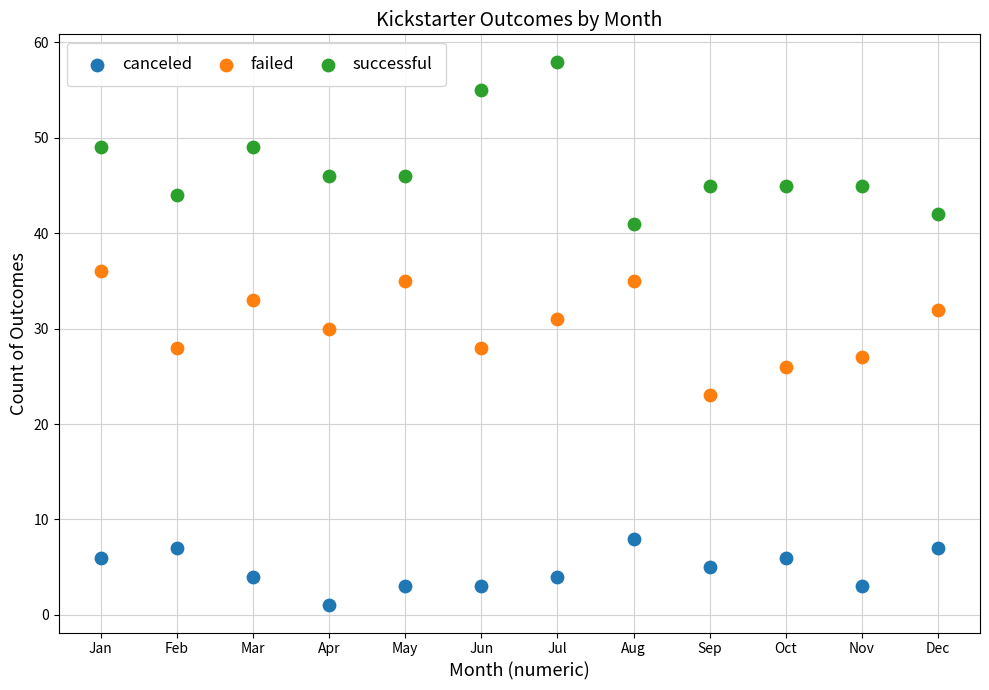

Which series has the widest spread of Y values?

successful